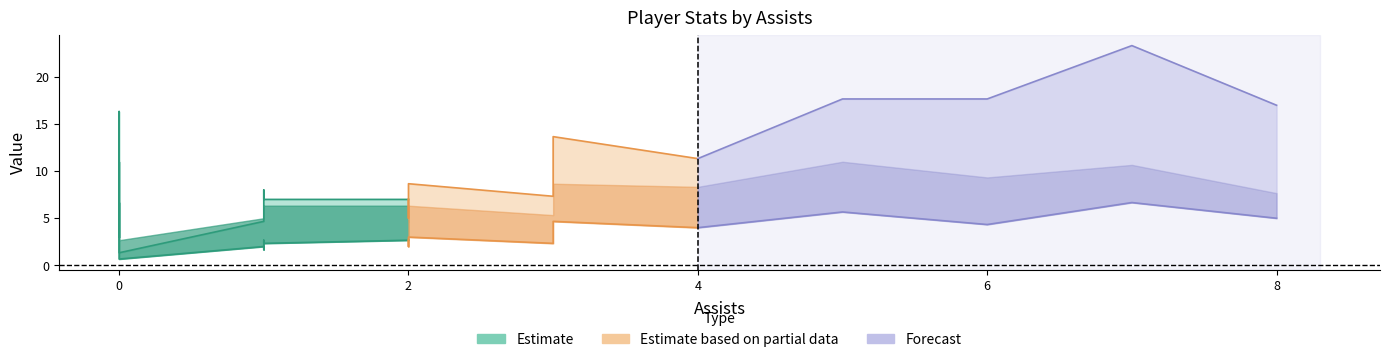

At which label is fga closest to 8?

2